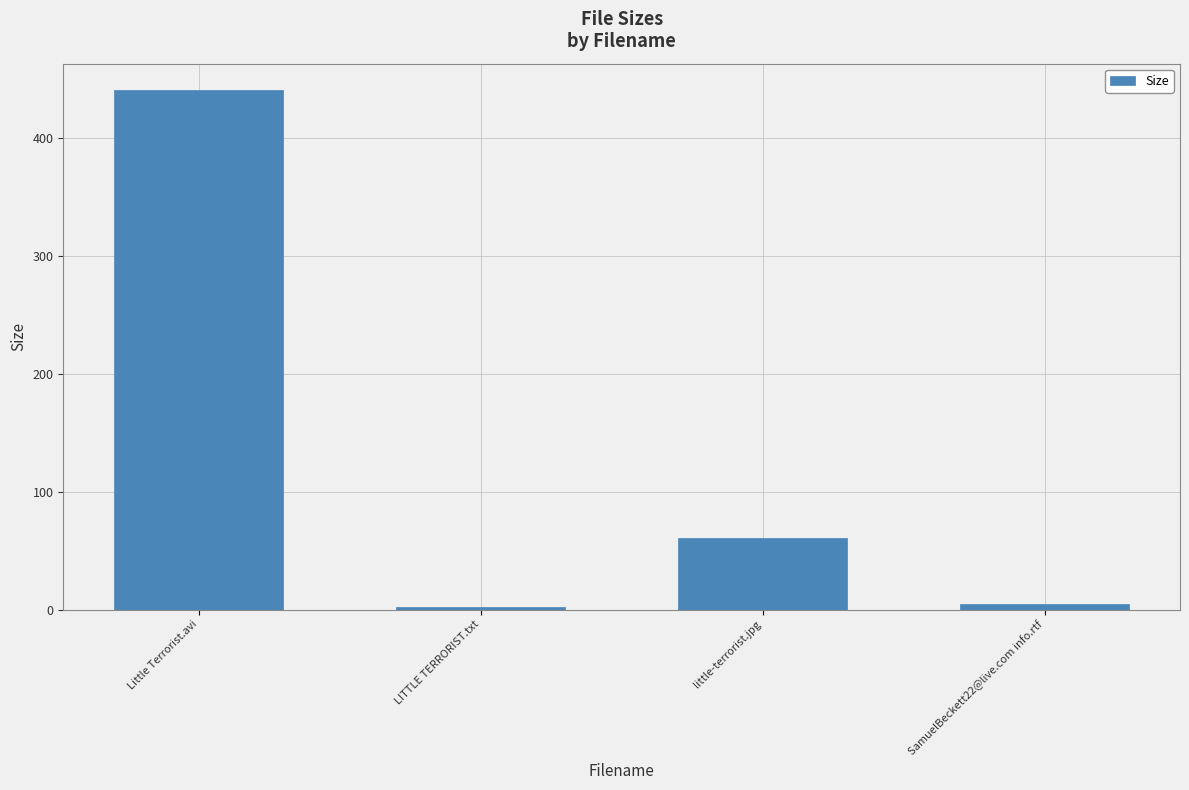

Reading left to right, what are all the values shown in this chart?

441.4	2.5	60.9	4.4